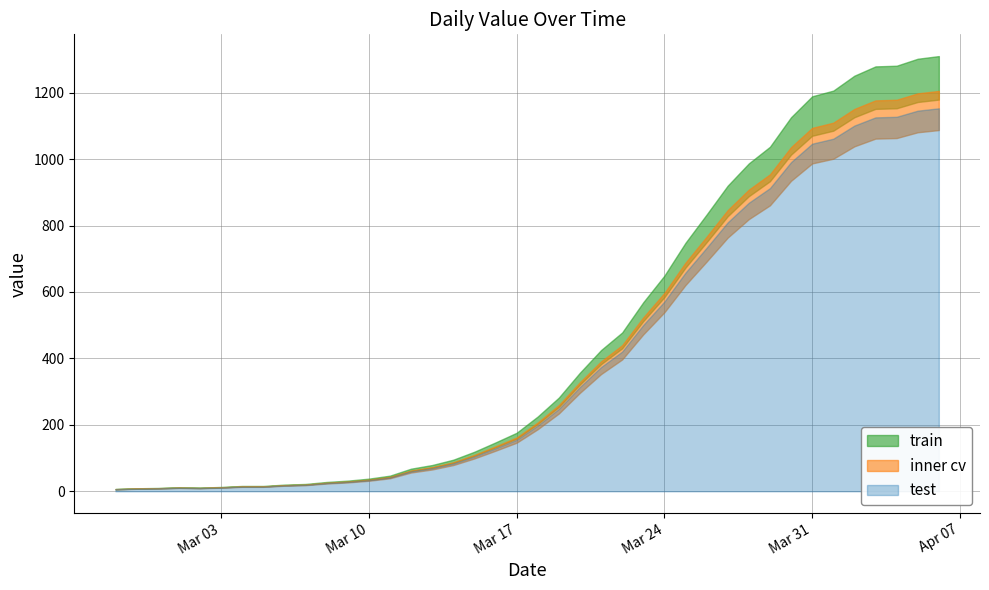

Which category has the highest value across all series?

2020-04-06